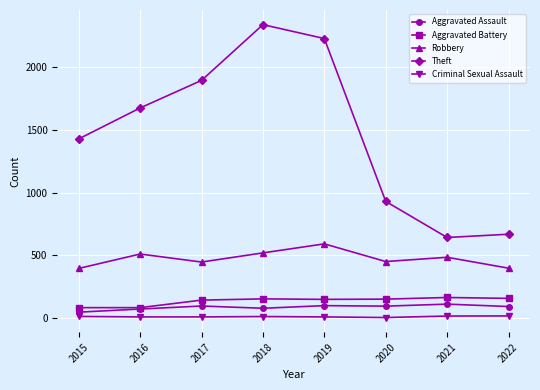

What is the difference between the maximum and minimum values in the Robbery series?

196